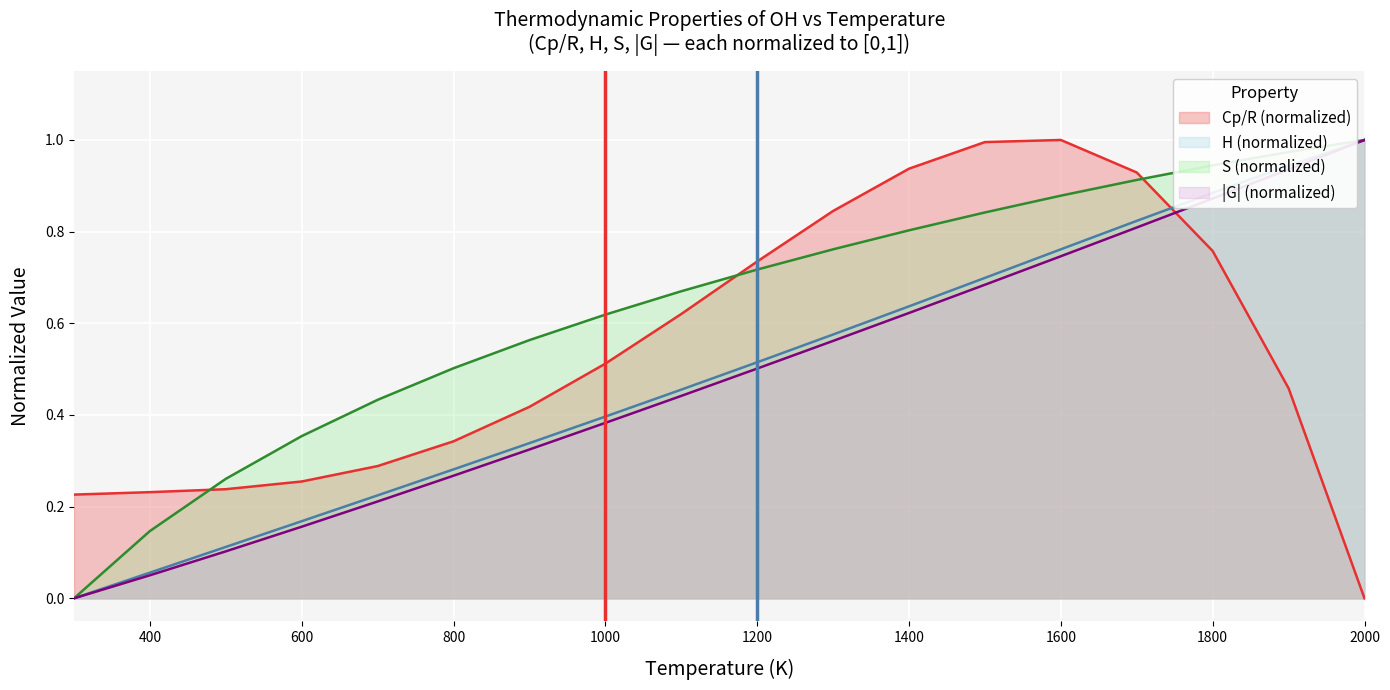

What is the value of the 14th point from the left?

0.8